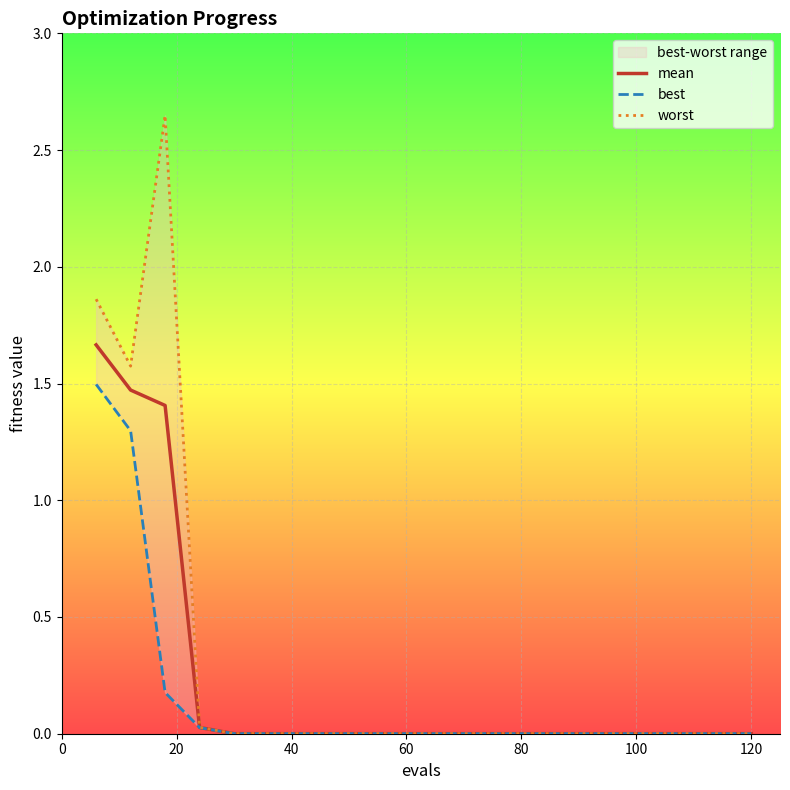

What is the sum of all mean values?

4.6